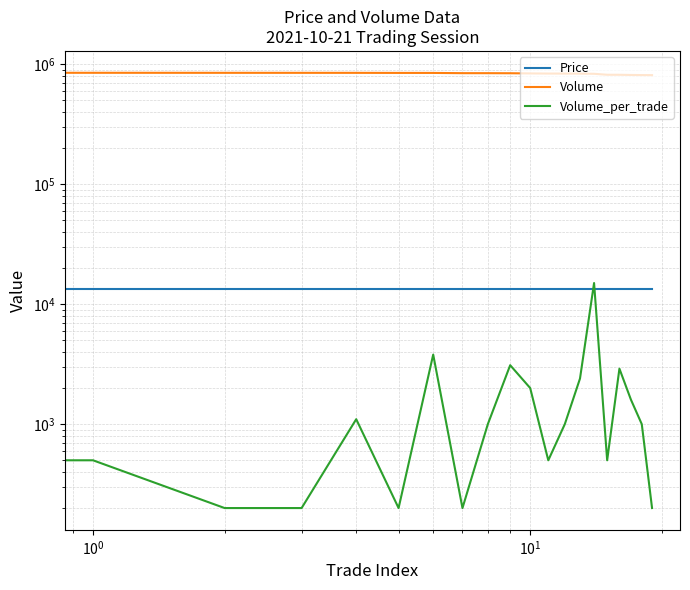

What is the sum of all Volume_per_trade values?

38900